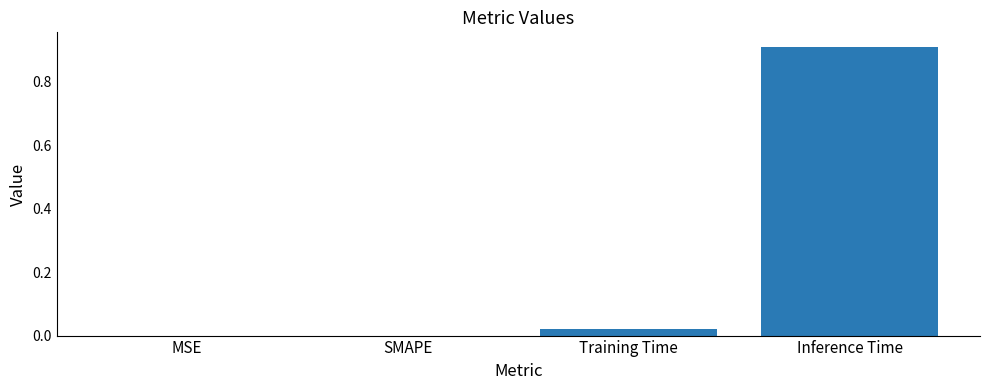

True or false: the data shows -0.4 at MSE.

False